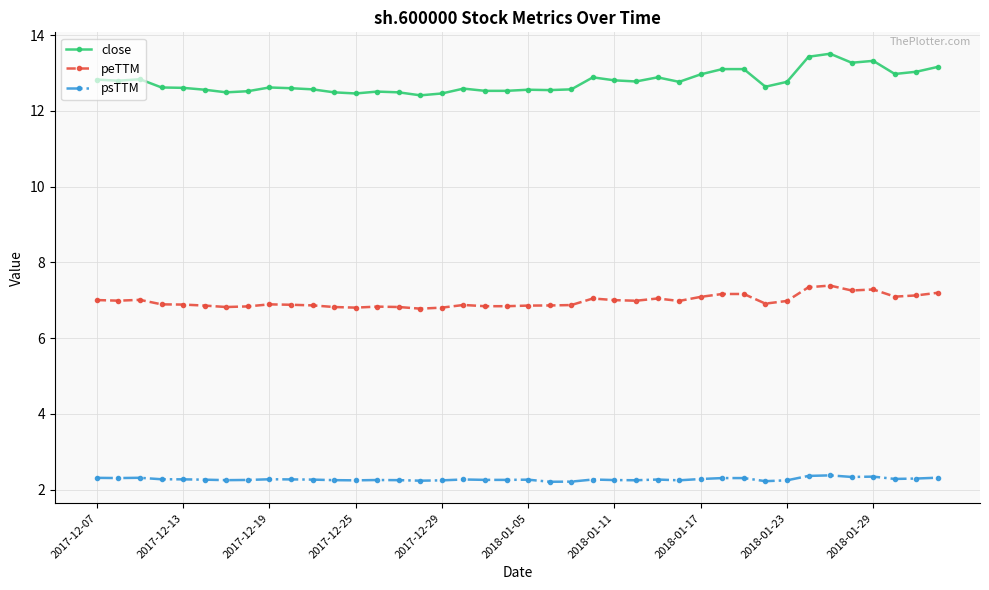

What are all the series names shown in the legend?

close, peTTM, psTTM